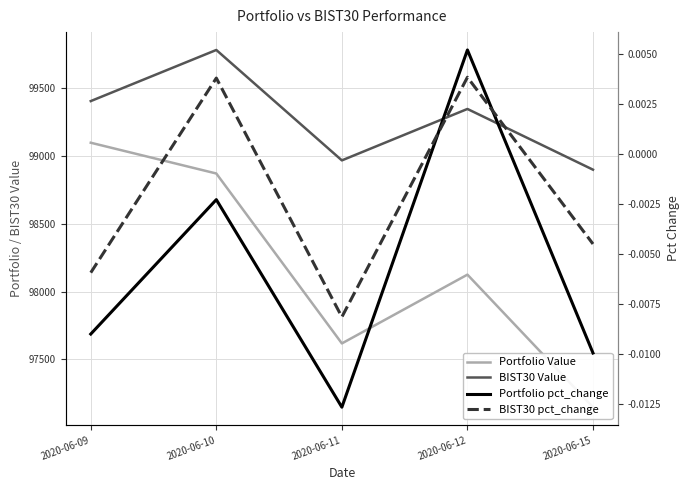

Does the chart have visible grid lines?

Yes